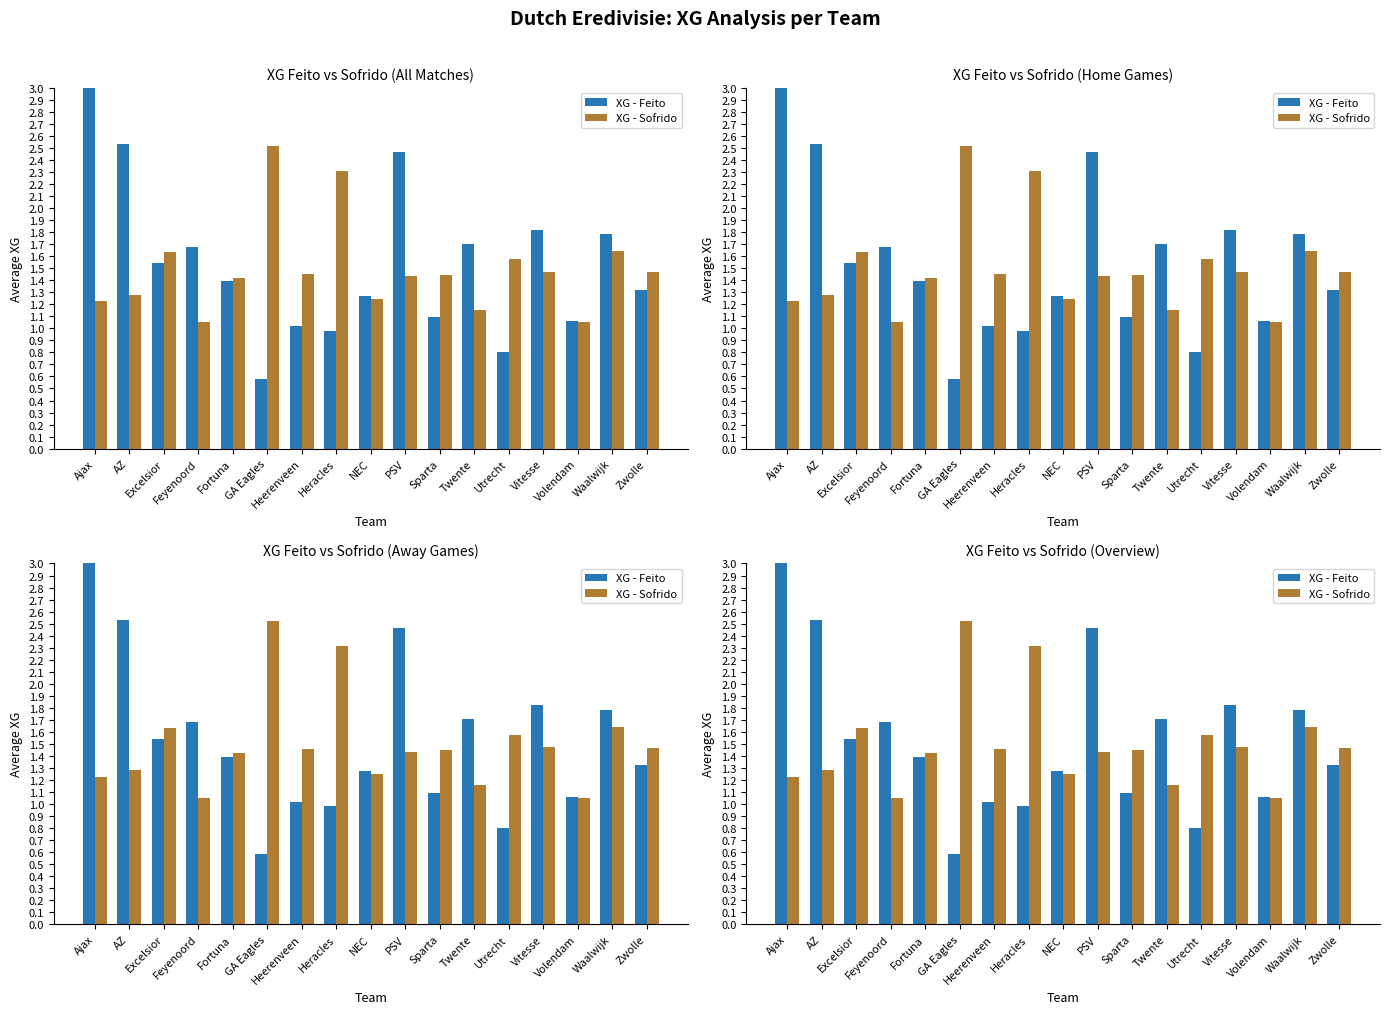

At Heracles, list the series in order from largest to smallest.

XG - Sofrido, XG - Feito